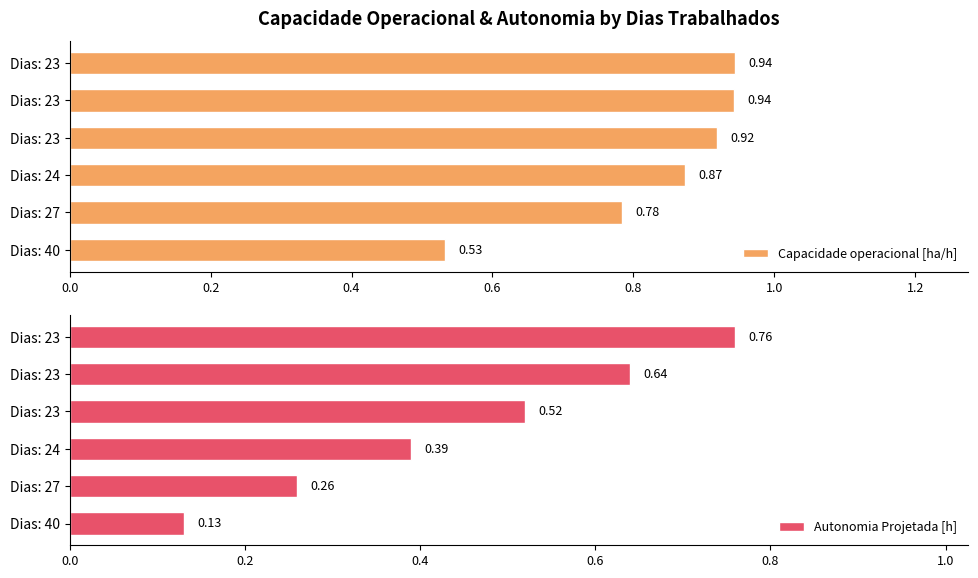

Which series changed the most between Dias: 24 and Dias: 23?

Autonomia Projetada [h]